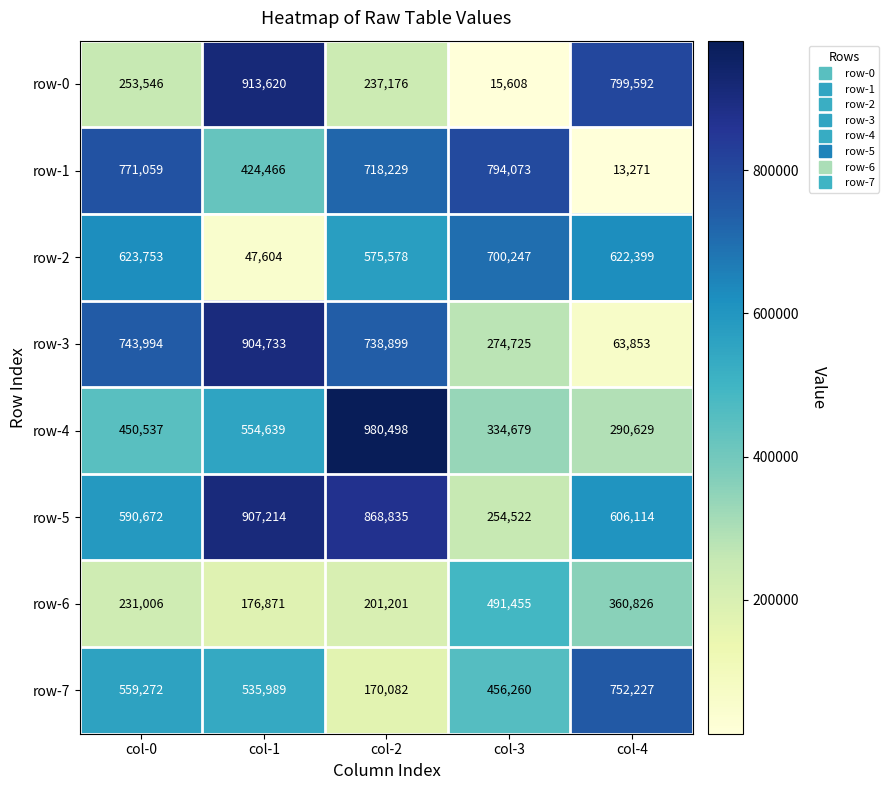

At which category is the sum across all series the highest?

col-2